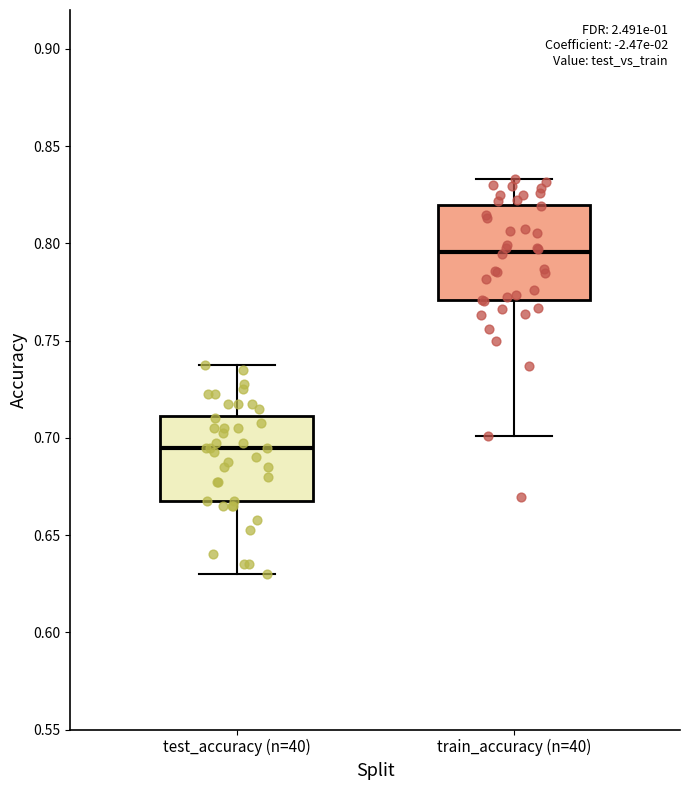

Where does the median line of the box for train_accuracy (n=40) sit on the y-axis? The values are not printed on the chart, so give them approximately, as read against the axis.

0.795